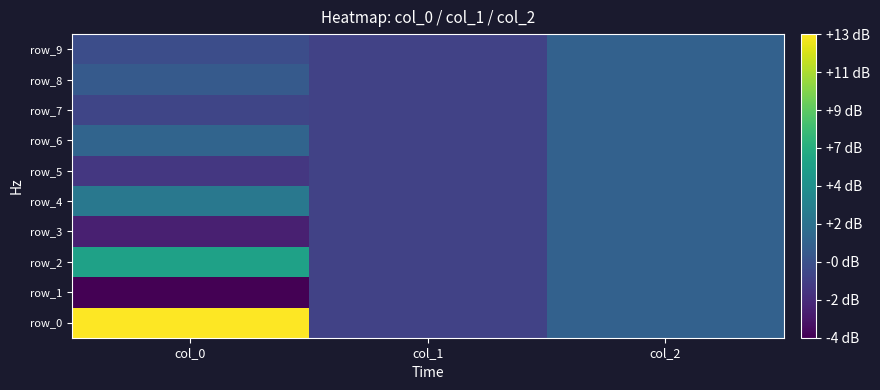

How many values in row_0 are below zero?

1